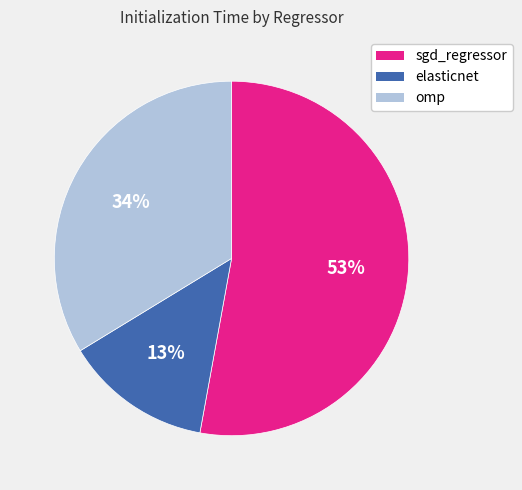

Count the number of slices in the pie.

3